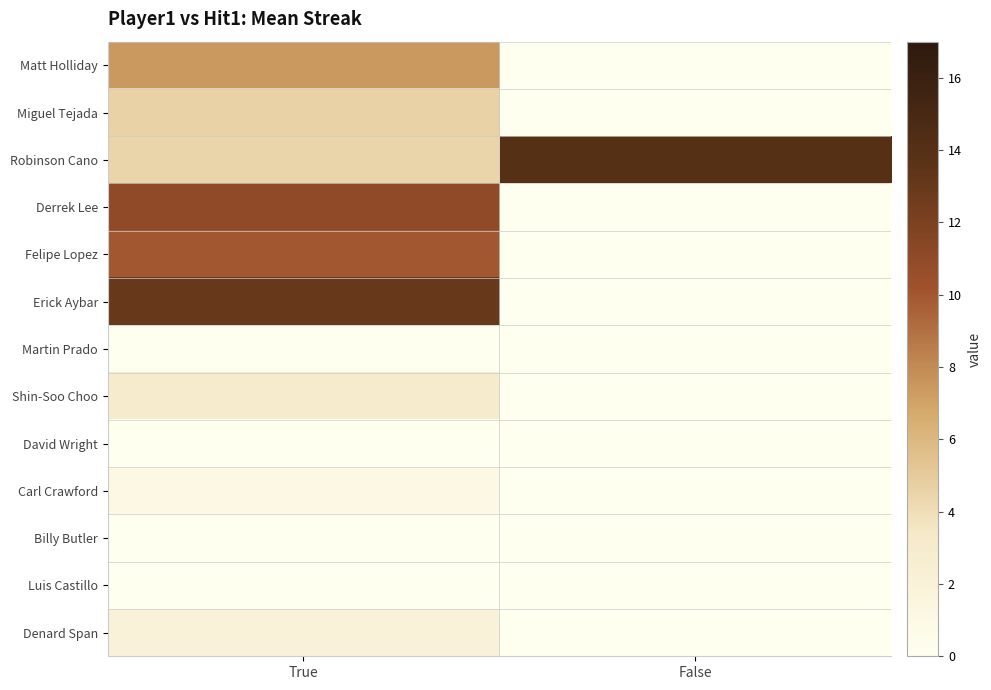

Rank the series at False from lowest to highest value.

Matt Holliday, Miguel Tejada, Derrek Lee, Felipe Lopez, Erick Aybar, Martin Prado, Shin-Soo Choo, David Wright, Carl Crawford, Billy Butler, Luis Castillo, Denard Span, Robinson Cano